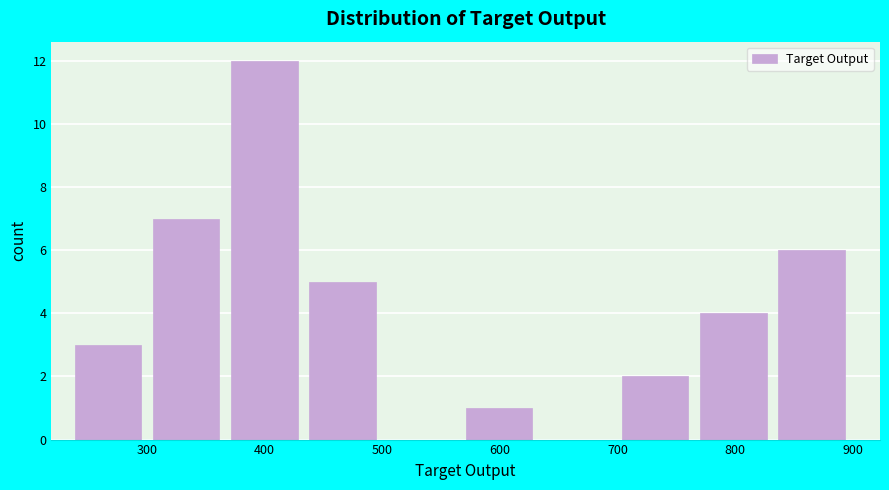

Reading left to right, transcribe this chart: for each bar, give the range it covers on the x-axis and its height. Neither the bar edges nor the heights are printed on the chart, so give them approximately, as read against the axes.

240 to 310: 3
310 to 370: 7
370 to 440: 12
440 to 500: 5
500 to 570: 0
570 to 640: 1
640 to 700: 0
700 to 770: 2
770 to 840: 4
840 to 900: 6